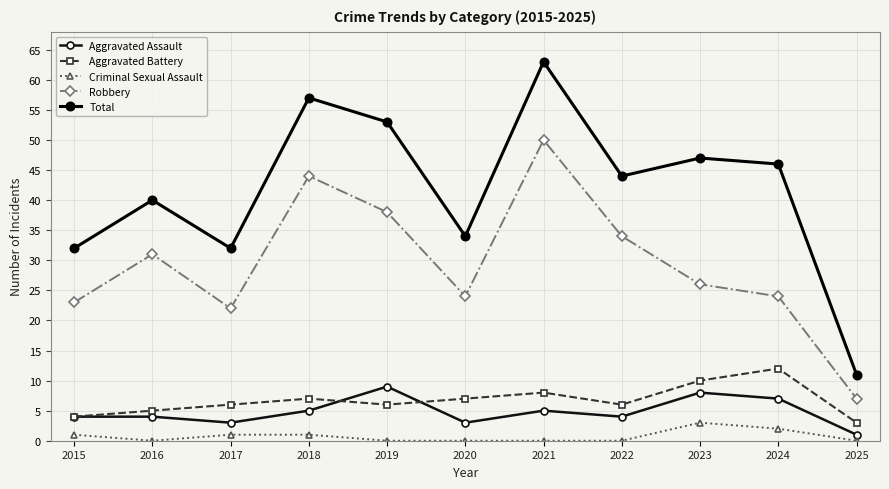

Which series changed the most between 2019 and 2022?

Total